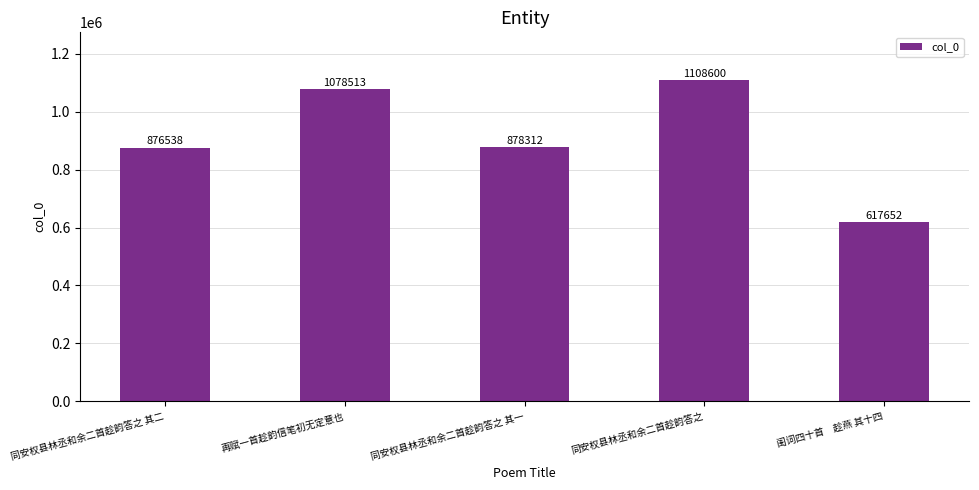

What is the smallest value displayed?

617652